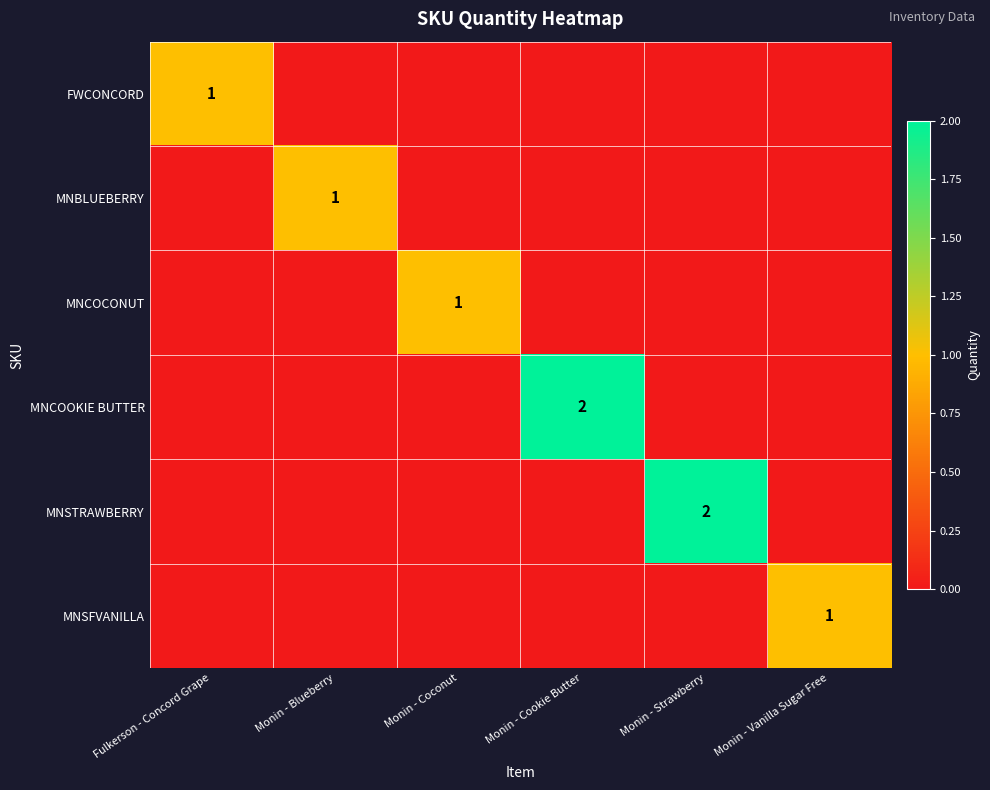

Read the MNSTRAWBERRY value at Monin - Strawberry.

2